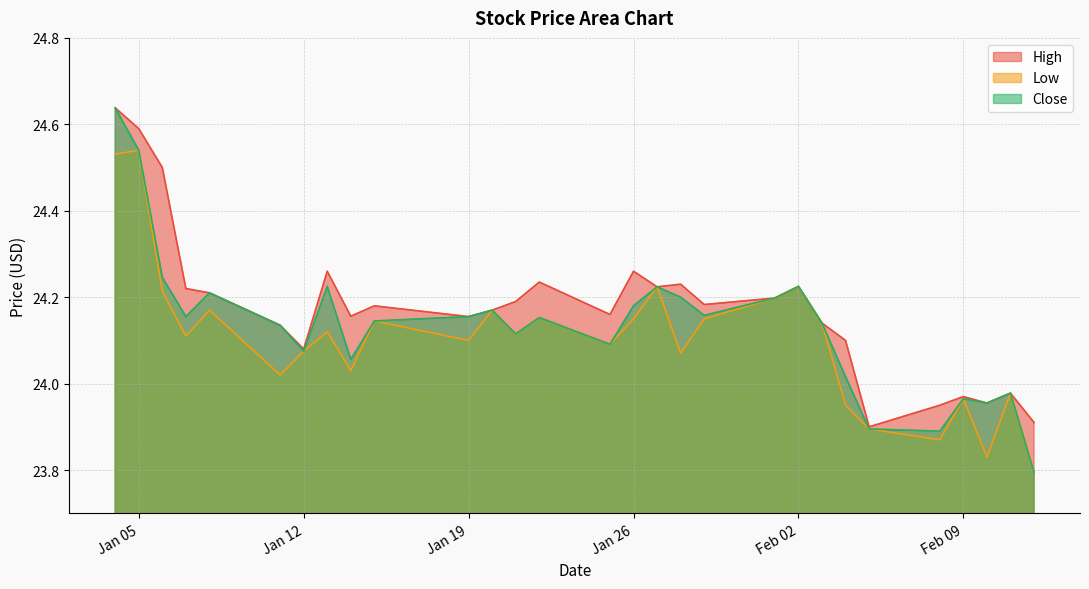

In Close, how many points are lower than both neighbors (excluding endpoints)?

8